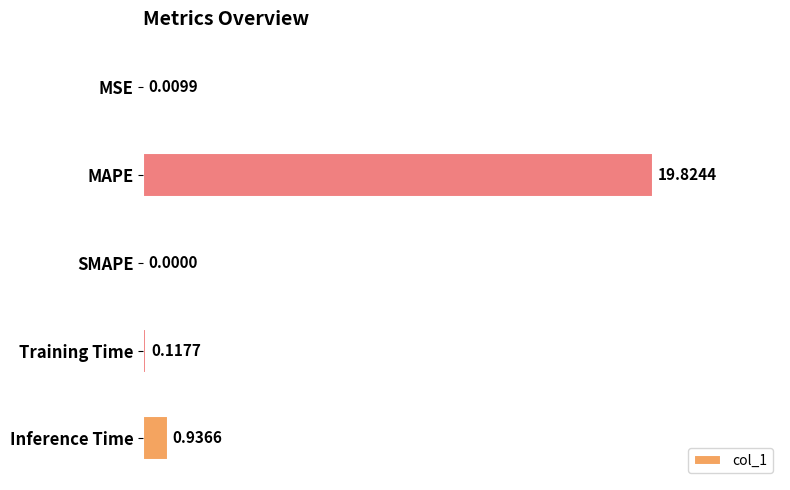

Between MSE and Training Time, which is larger?

Training Time